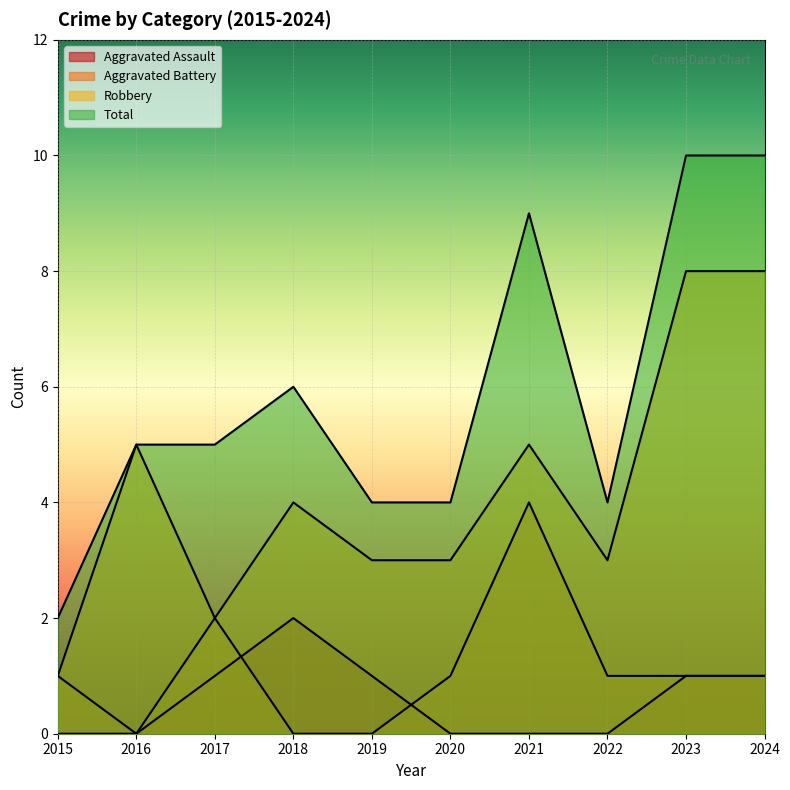

The Aggravated Battery series shows 2 at 2015. True or false?

False